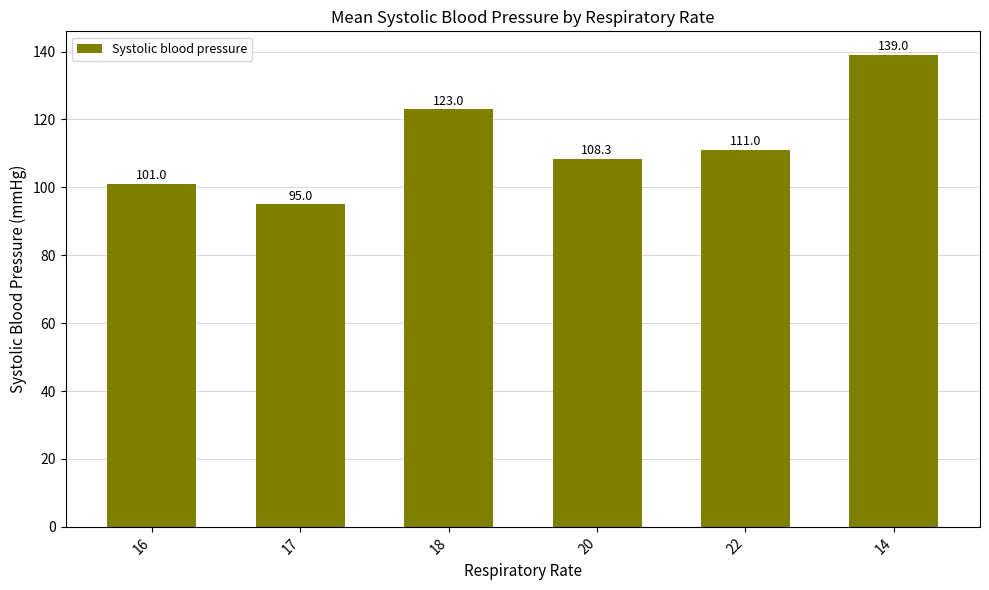

What position from the left is 16?

1